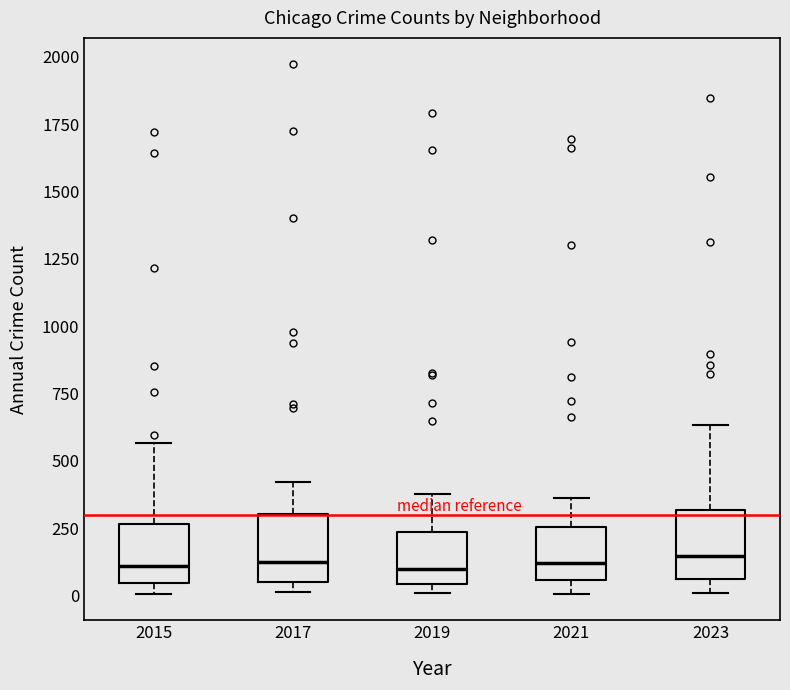

Reading left to right, read every box against the y-axis: the position of its median line, the range the box covers, and the ends of its whiskers. The values are not printed on the chart, so give them approximately, as read against the axis.

2015: median 100, box 50 to 250, whiskers 0 to 550
2017: median 100, box 50 to 300, whiskers 0 to 400
2019: median 100, box 50 to 250, whiskers 0 to 400
2021: median 100, box 50 to 250, whiskers 0 to 350
2023: median 150, box 50 to 300, whiskers 0 to 650